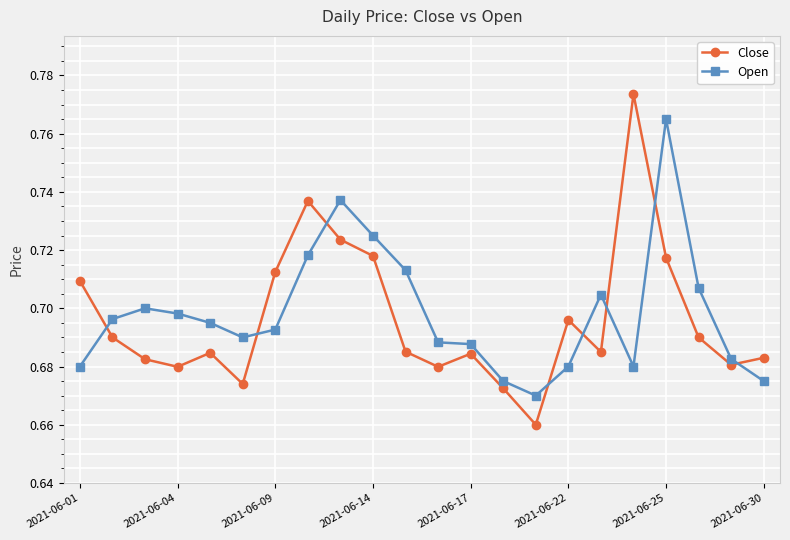

Which series has the largest range (max minus min)?

Close